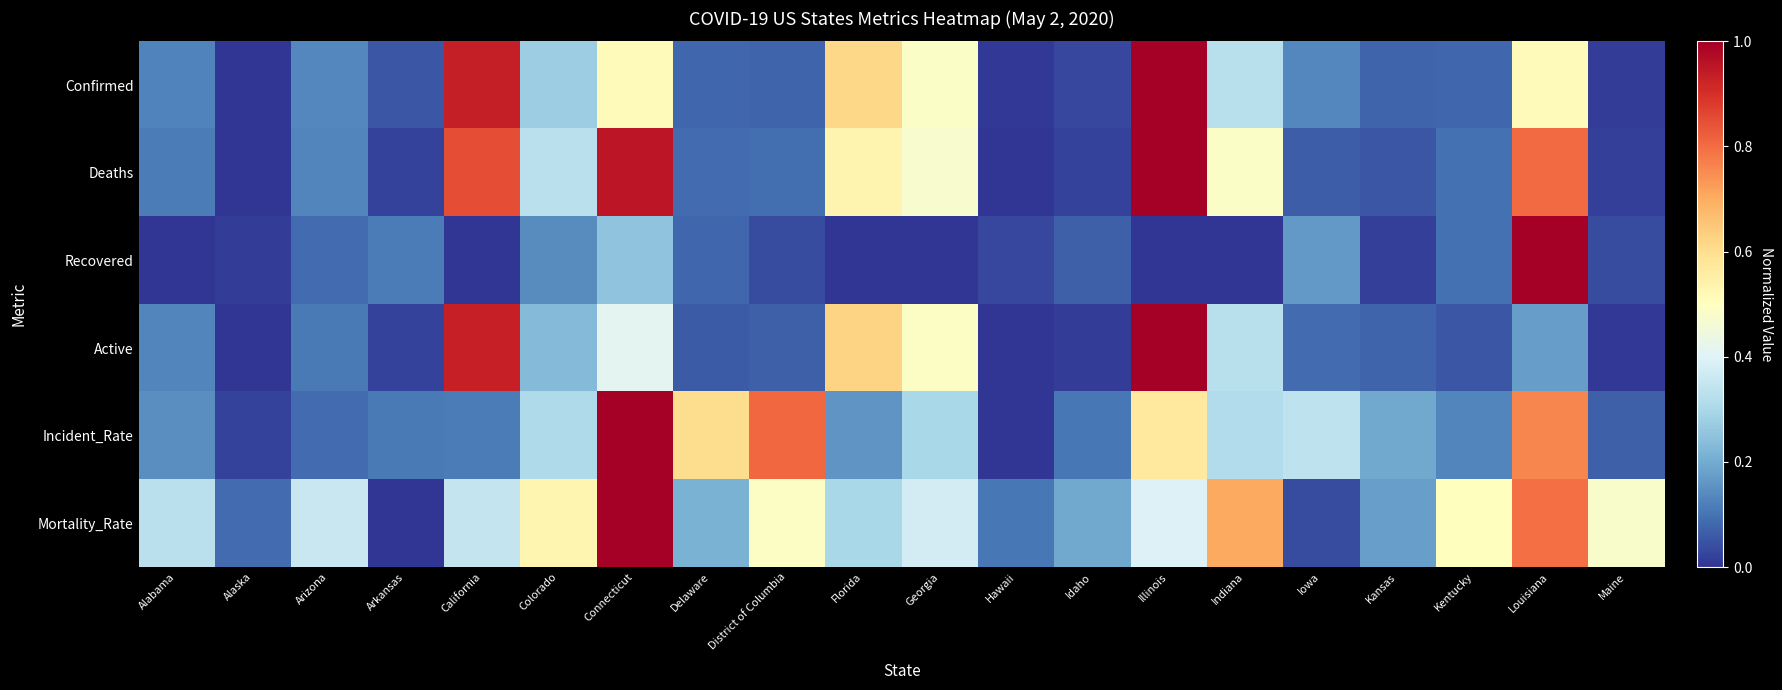

What is the maximum value shown in the chart?

1.0